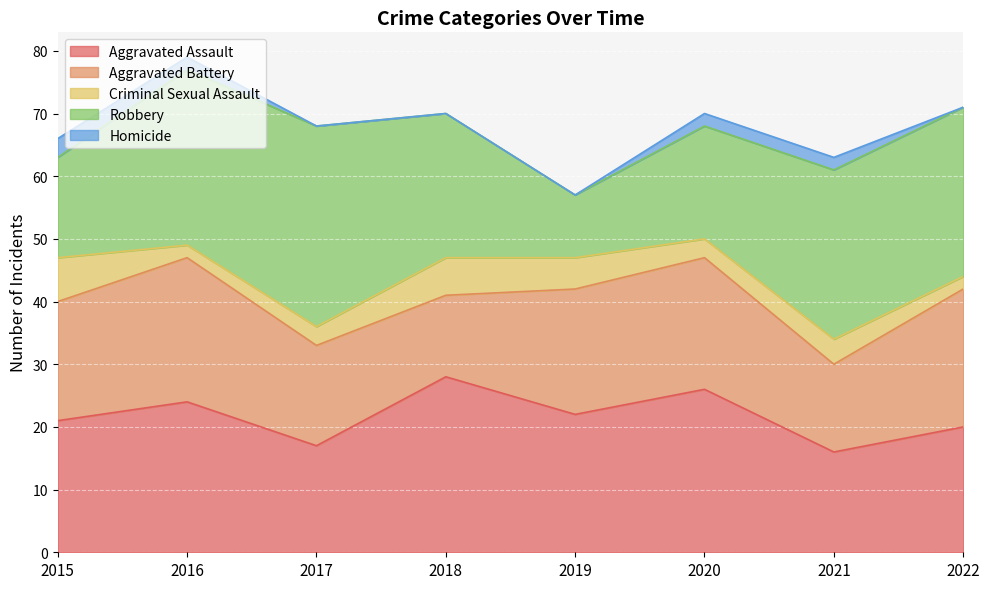

After their last crossing, which series has the higher values: Aggravated Battery or Robbery?

Robbery